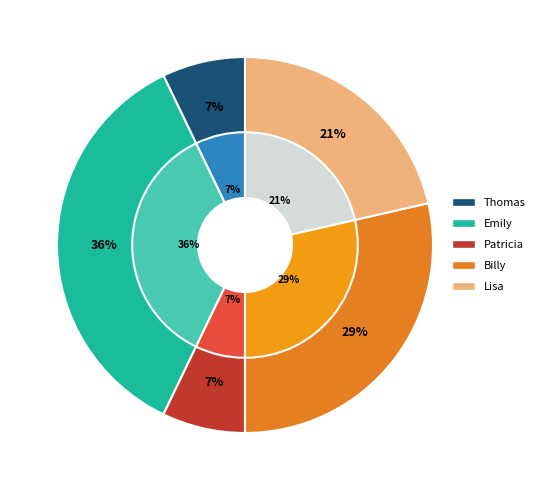

To the nearest percent, what is the combined percentage of Billy and Patricia?

36%